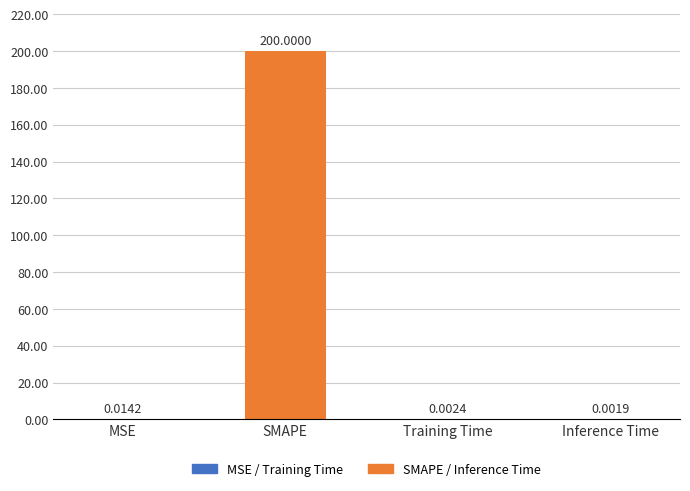

Which label corresponds to the largest value in the chart?

SMAPE